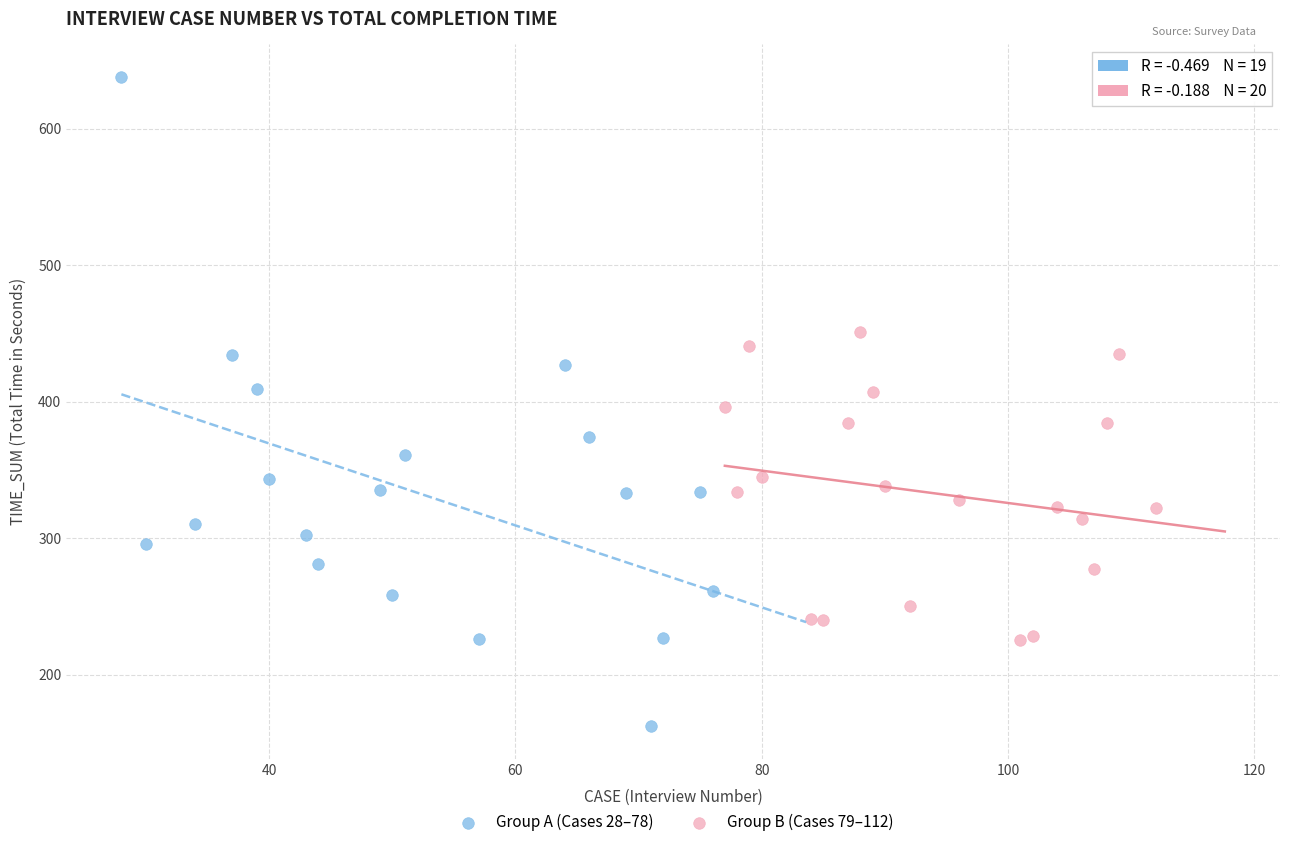

Which series contains the lowest Y value?

Group A (Cases 28–78)